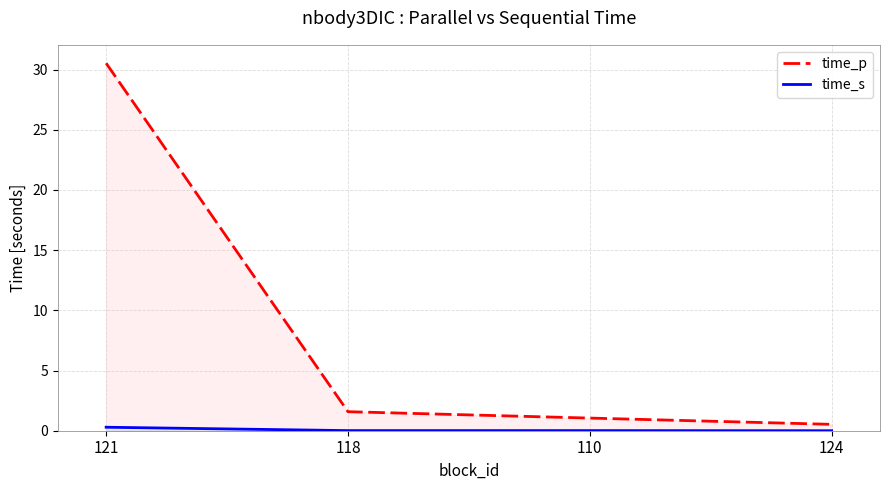

At which label does time_s reach its peak?

121